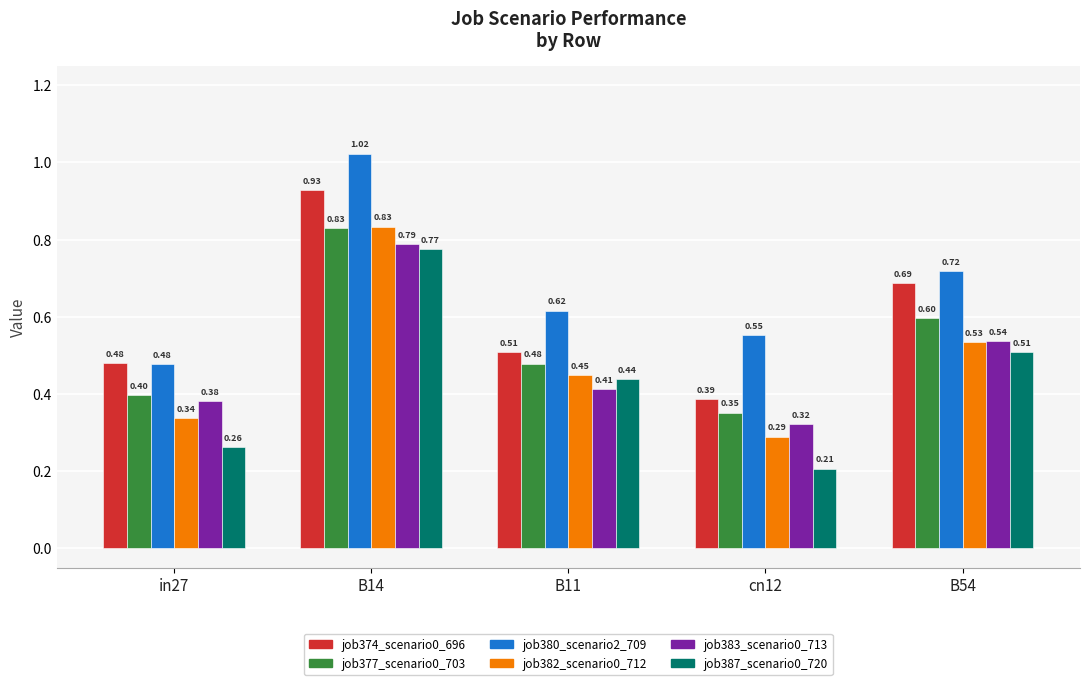

At which label does job380_scenario2_709 reach its minimum?

in27